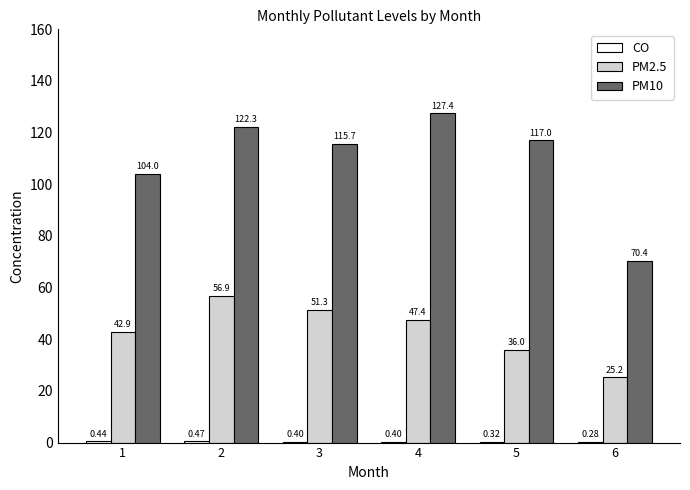

How many groups of bars are there?

6